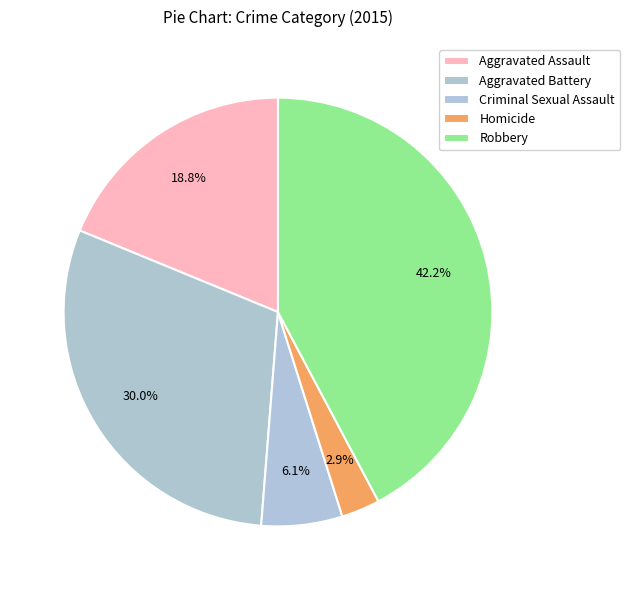

What percentage is the Aggravated Battery slice, to the nearest percent?

30%